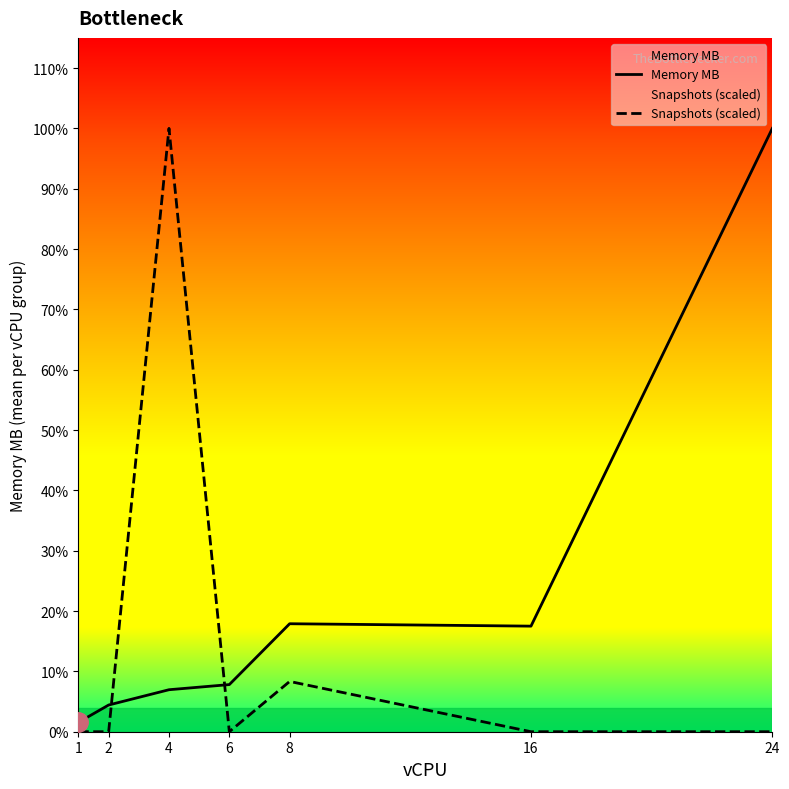

How many interior local valleys does the Memory MB series have?

1